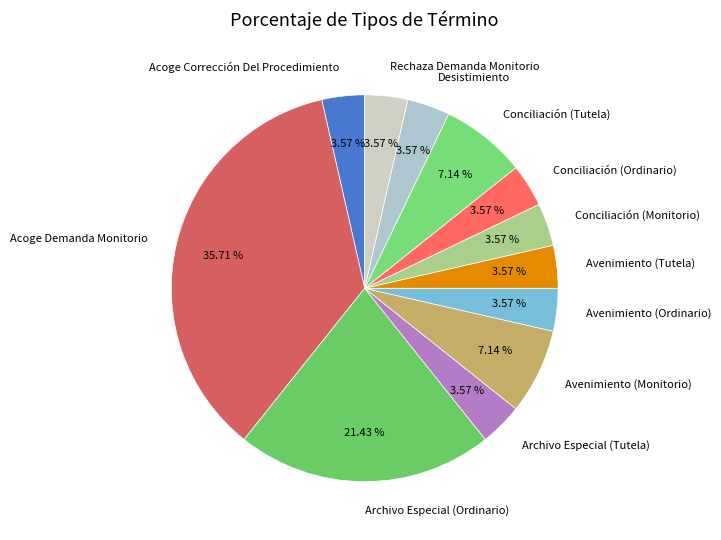

True or false: Conciliación (Ordinario) accounts for 4% of the total.

True